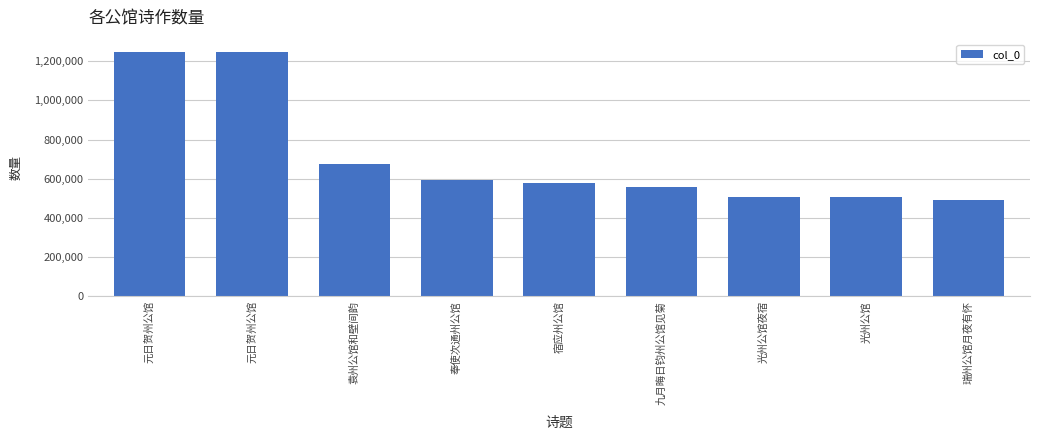

What is the sum of all values?

6409250